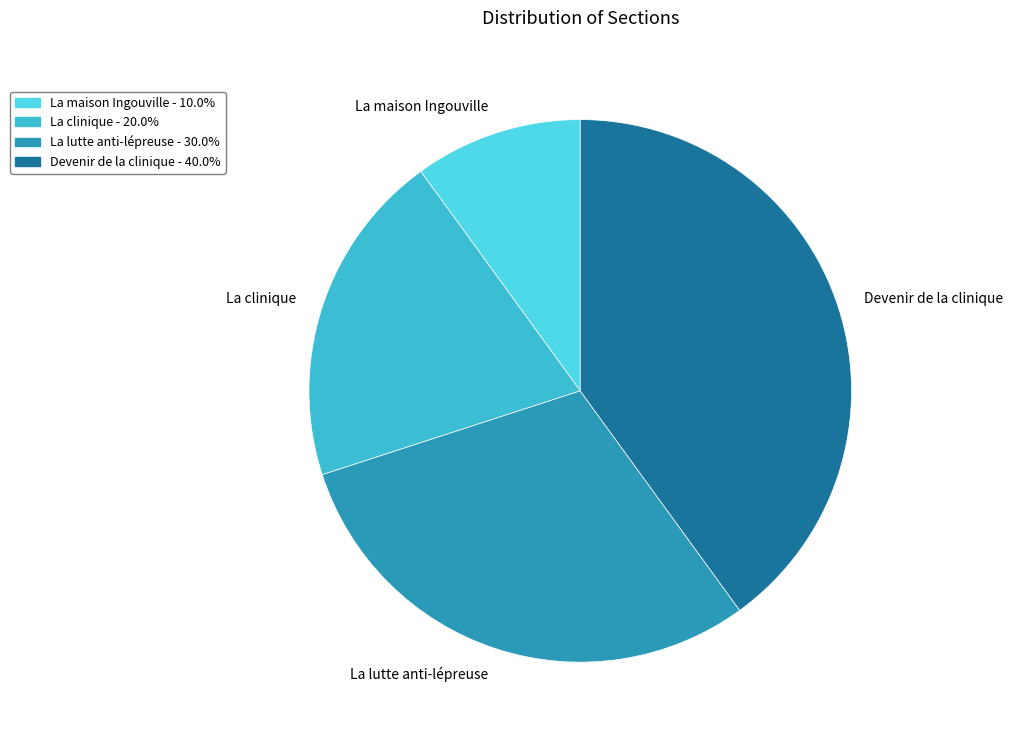

Does any single category account for the majority?

No